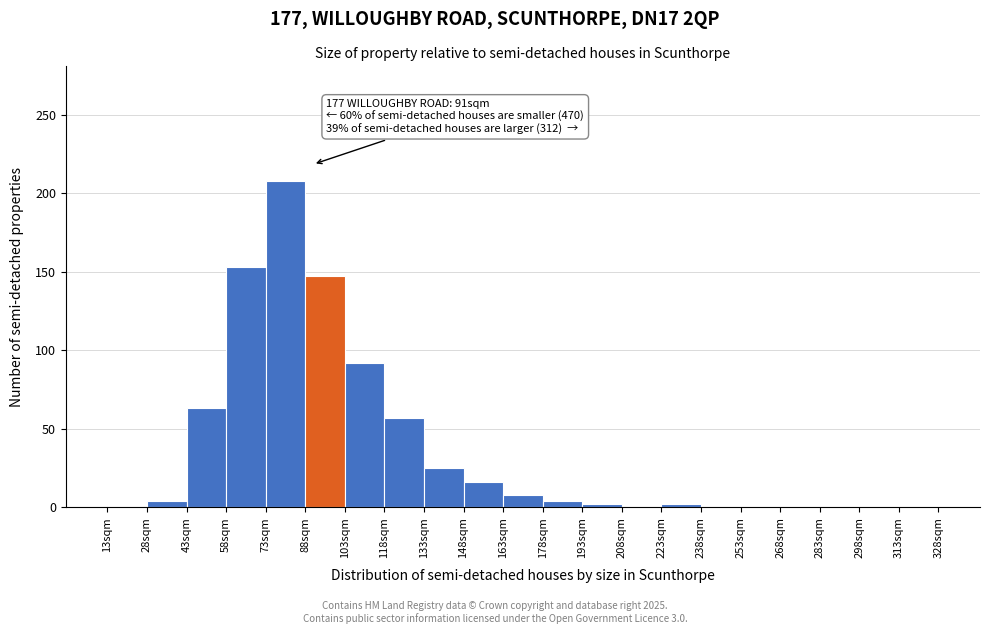

Which range on the x-axis has the tallest bar?

73 to 88